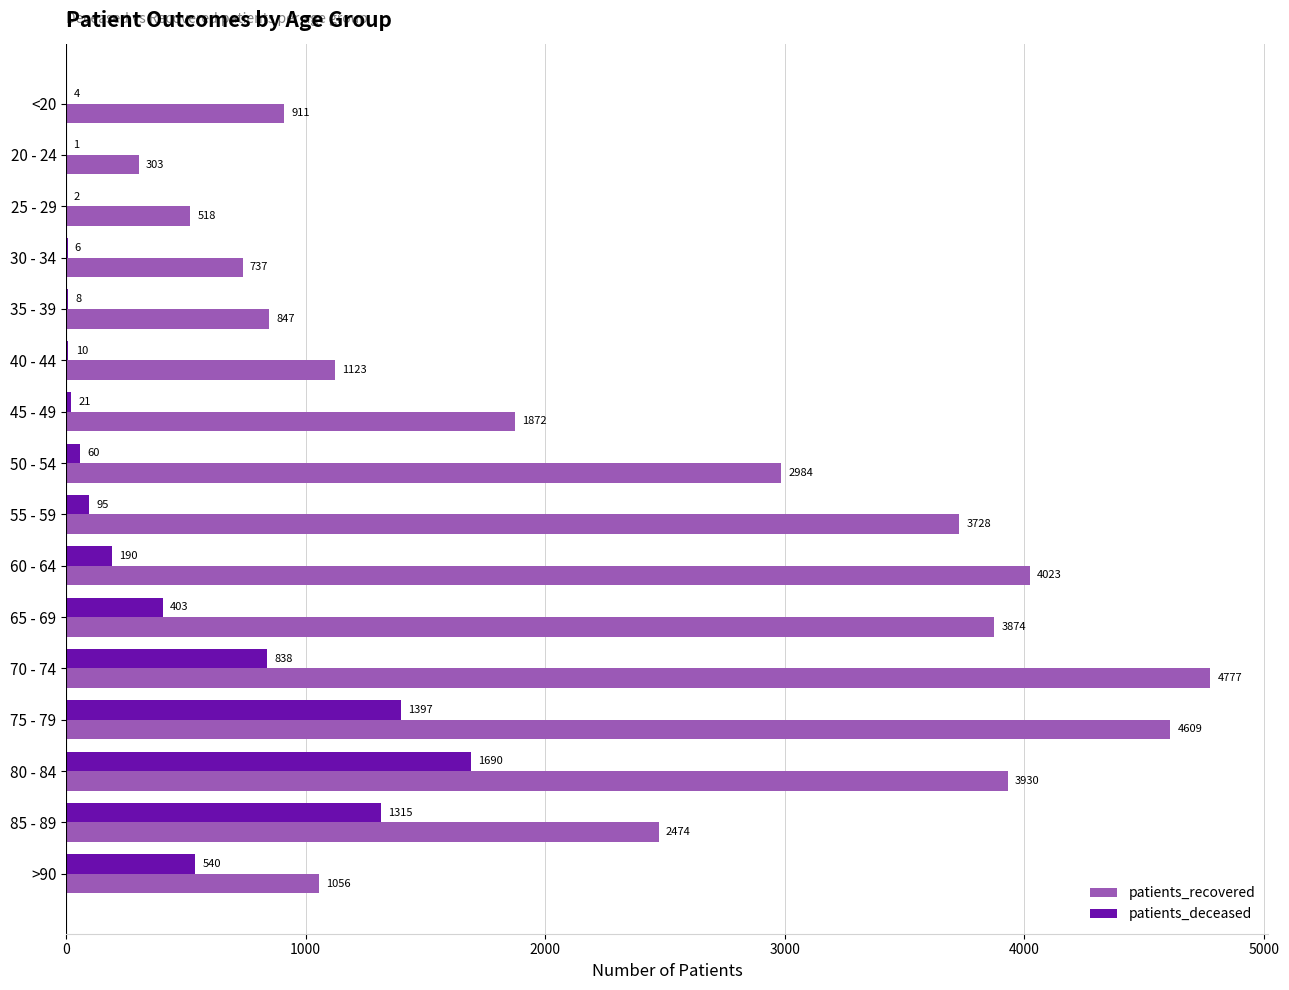

Between 85 - 89 and >90, which series saw the biggest shift?

patients_recovered